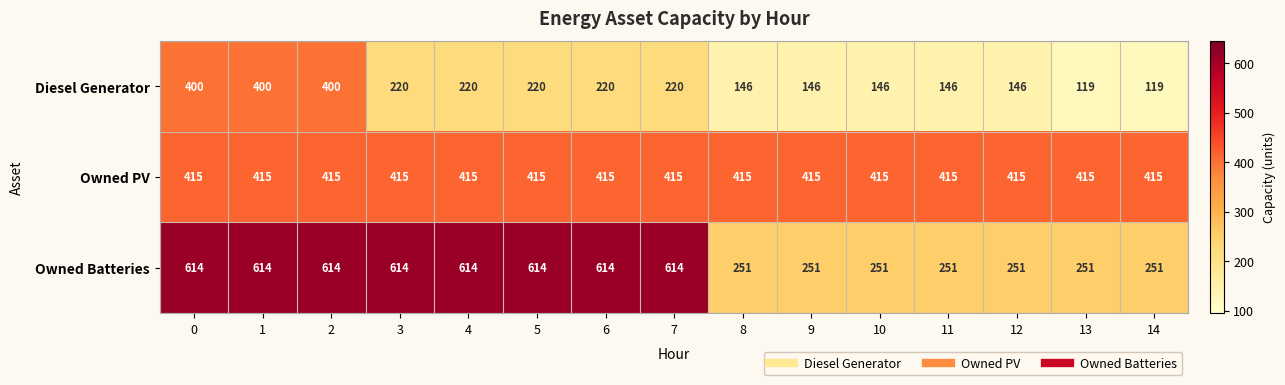

What is the spread (max minus min) of values at 4?

394